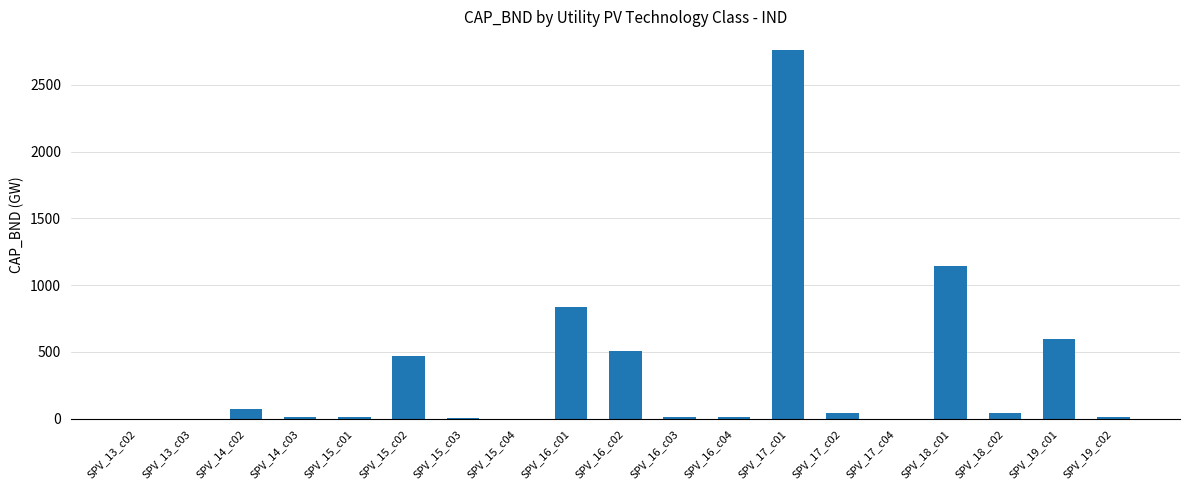

What is the sum of the values at SPV_13_c03 and SPV_19_c01?

593.3